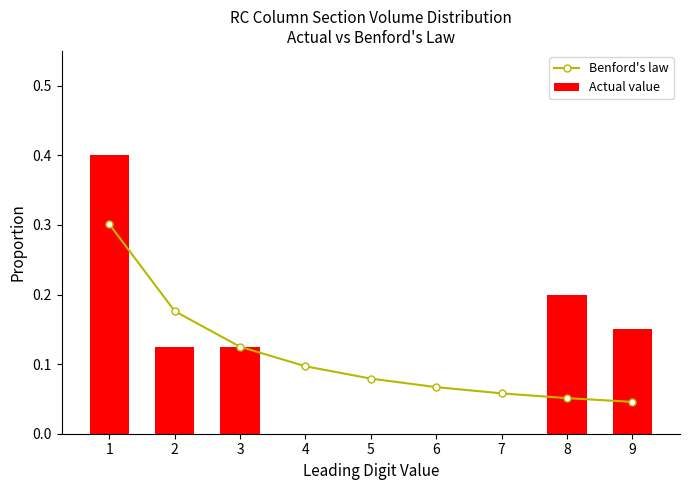

Reading right to left, list all the values displayed in this chart.

Benford's law: 9=0.0	8=0.1	7=0.1	6=0.1	5=0.1	4=0.1	3=0.1	2=0.2	1=0.3
Actual value: 9=0.1	8=0.2	7=0.0	6=0.0	5=0.0	4=0.0	3=0.1	2=0.1	1=0.4